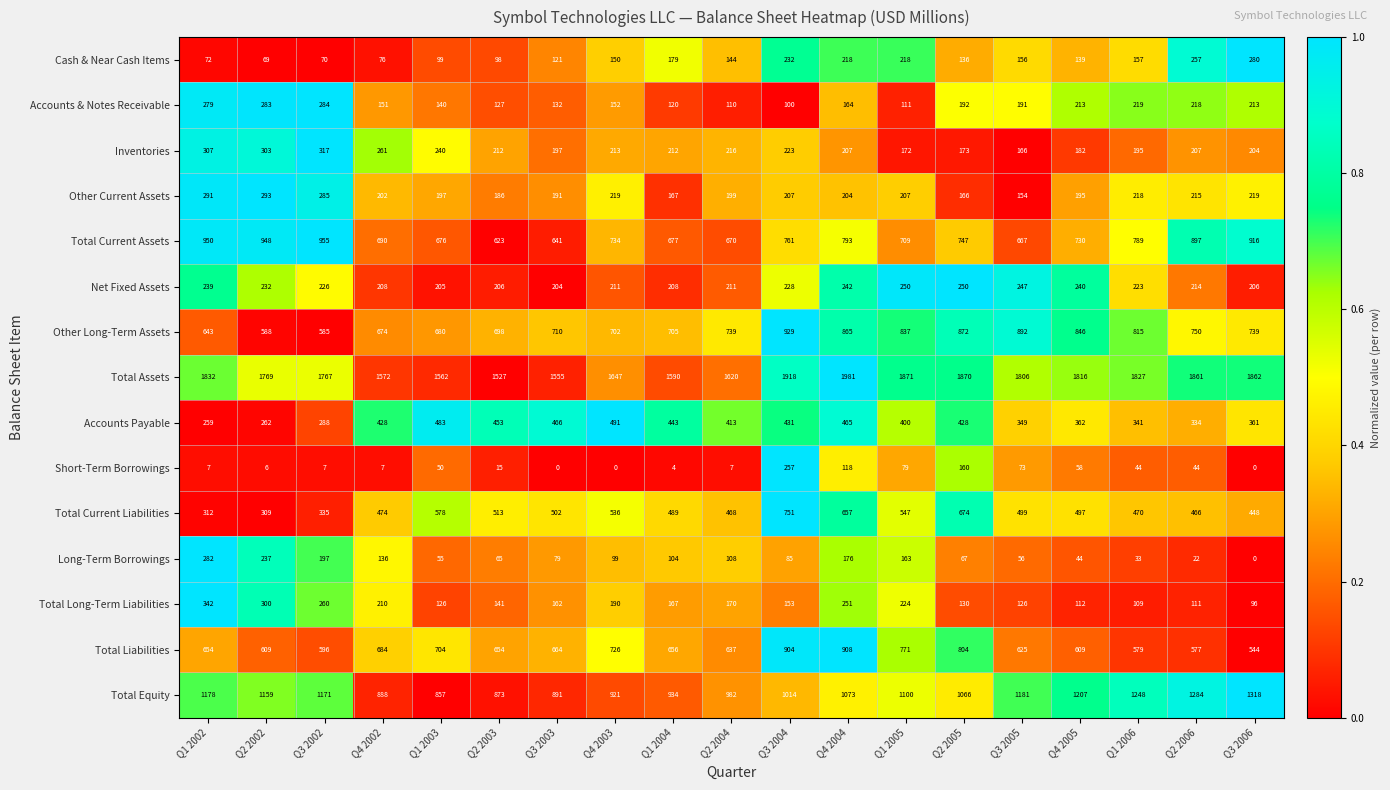

Which series changed the most between Q1 2004 and Q4 2005?

Total Equity